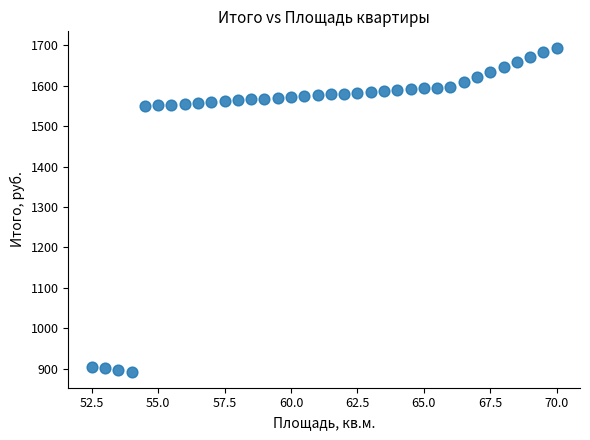

What is the range of Y values (max minus min)?

800.6